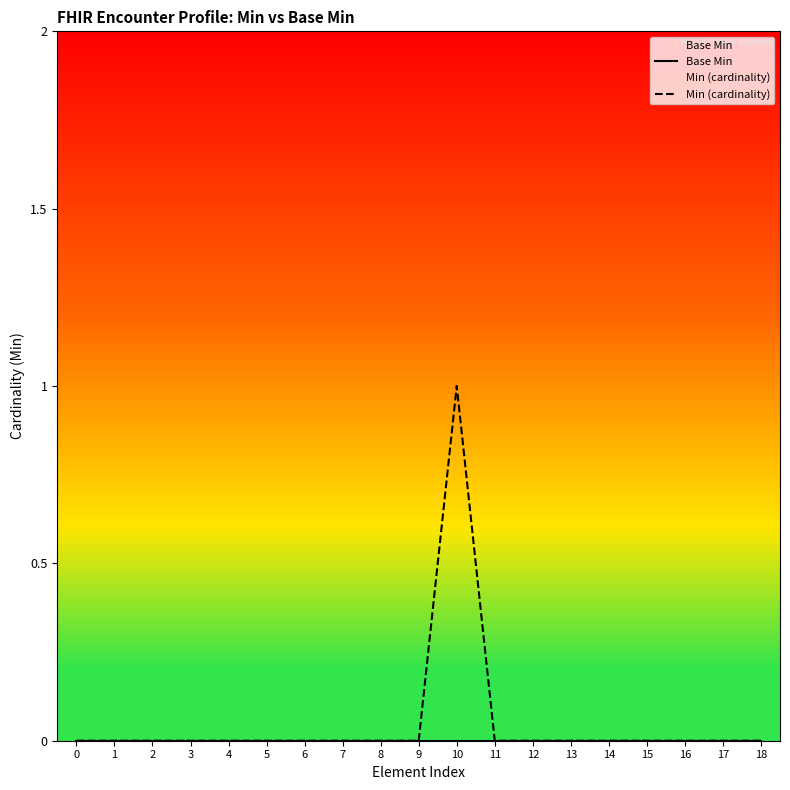

At which category is the sum across all series the highest?

10